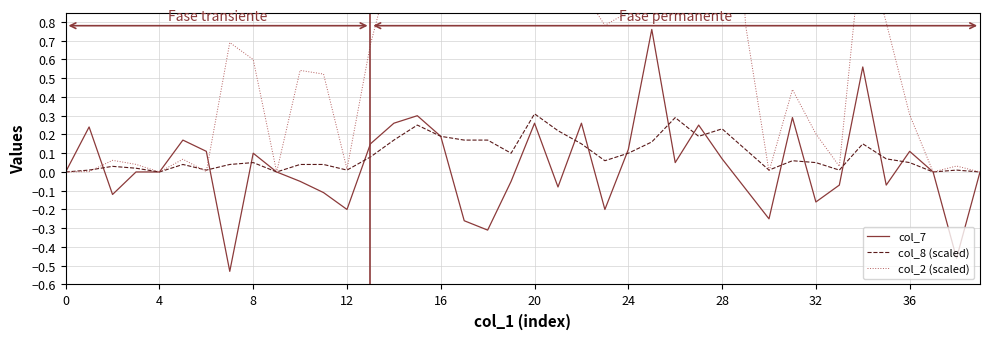

How many positive values does the col_7 series have?

18